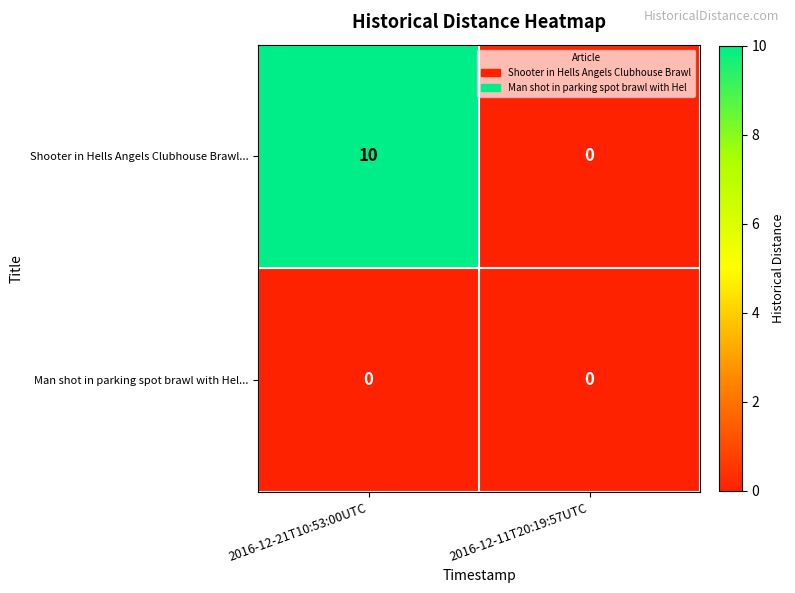

Reading right to left, extract all data points from this chart.

Shooter in Hells Angels Clubhouse Brawl...: 0	10
Man shot in parking spot brawl with Hel...: 0	0